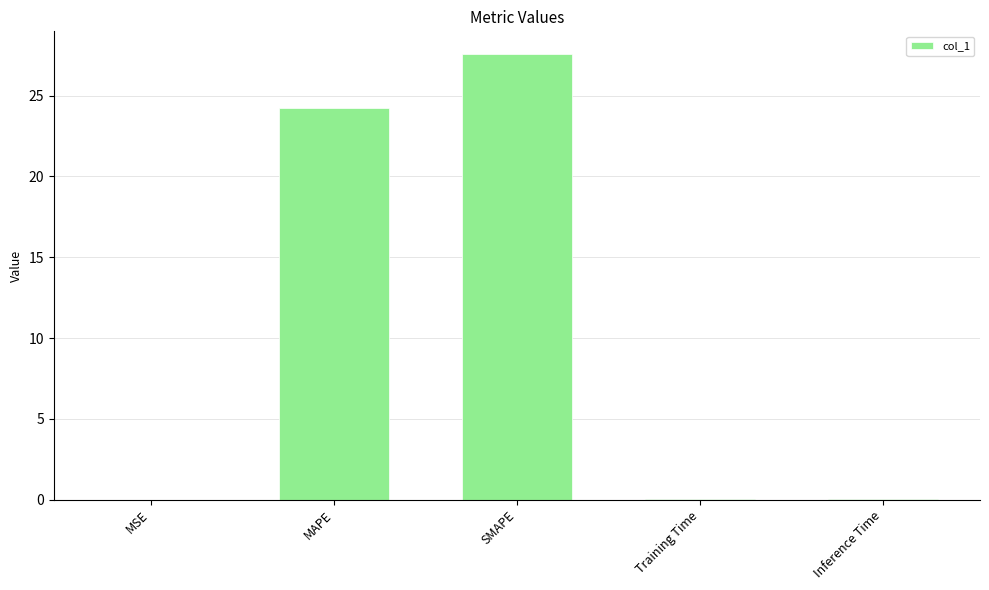

The chart shows a value of 39.9 at MAPE. True or false?

False